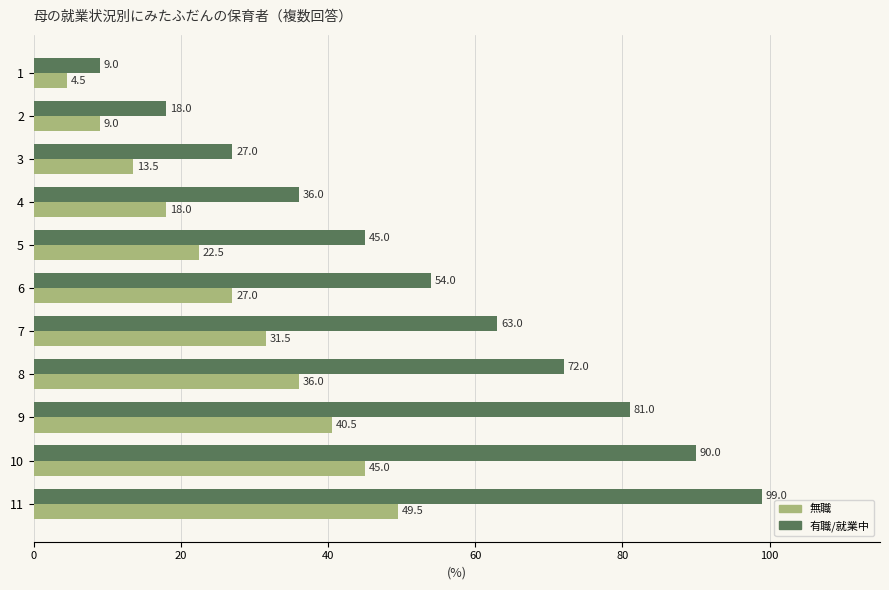

What is the minimum value shown in the chart?

4.5